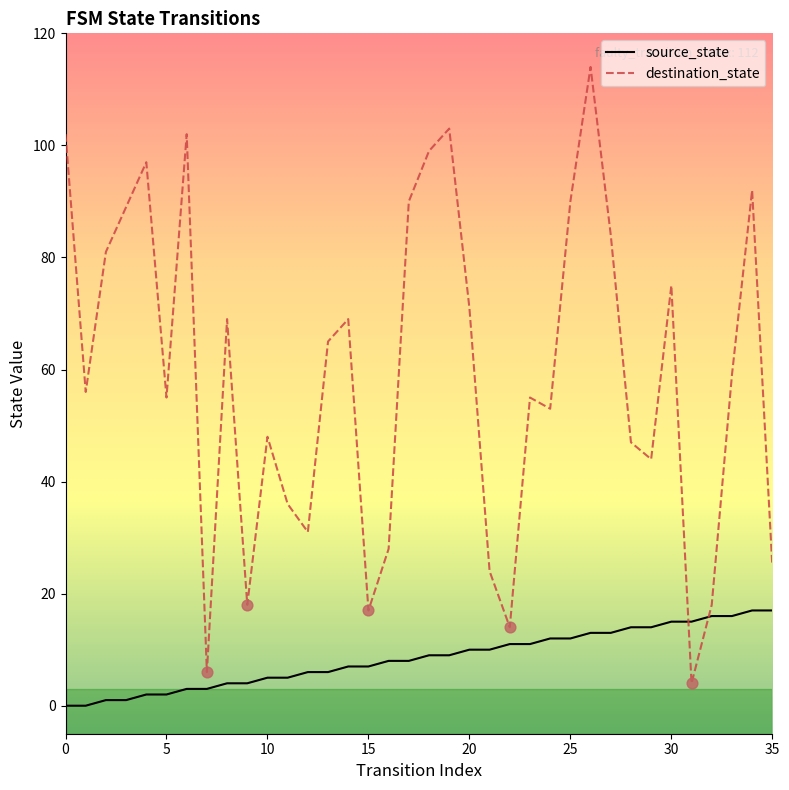

Which series has the largest total across all categories?

destination_state